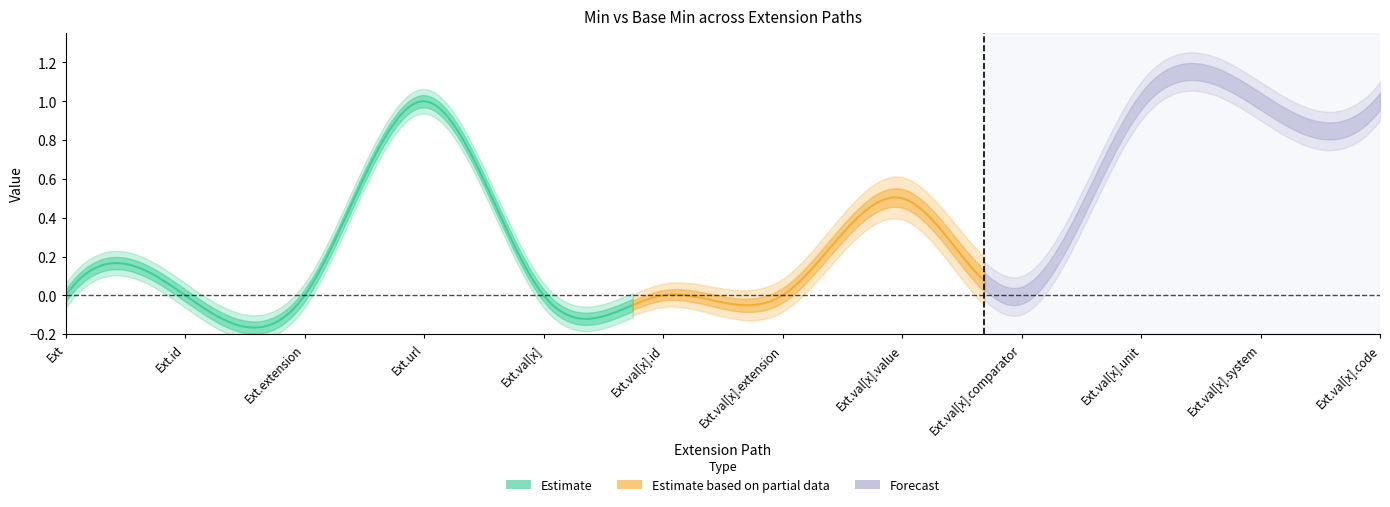

True or false: Base Min and Min cross at least once.

False